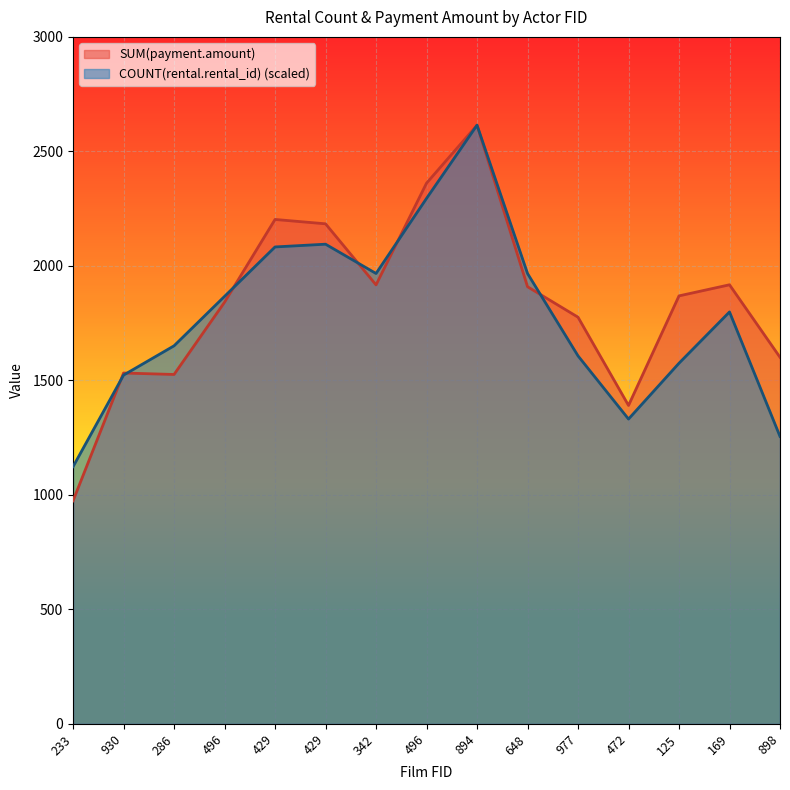

At how many categories does at least one series exceed 1298?

14